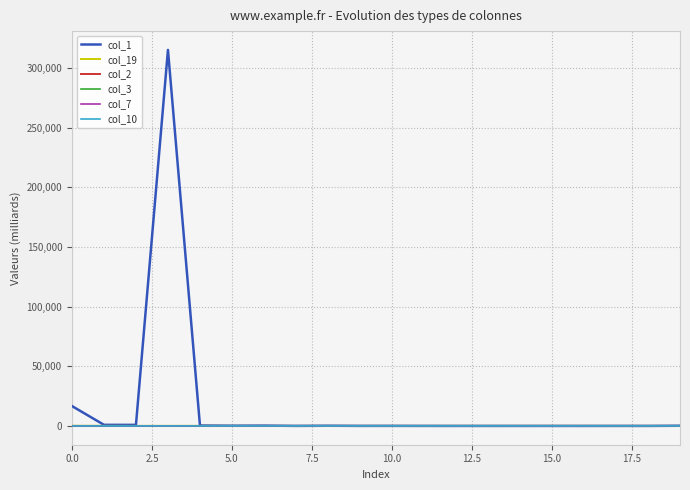

How many categories are shown in the chart?

20